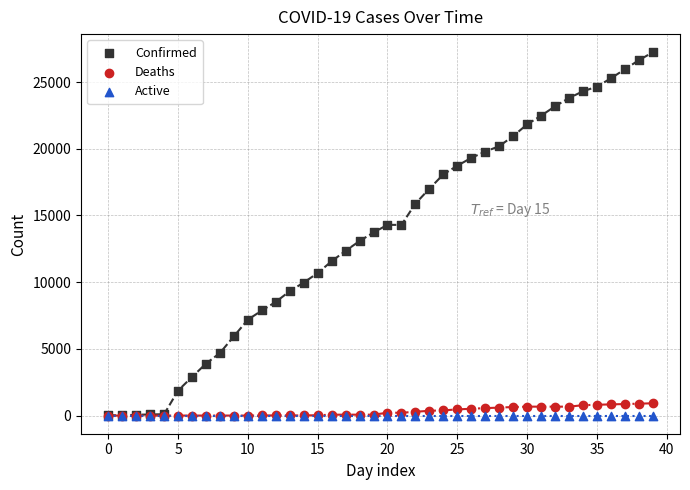

What are all the series names shown in the legend?

Confirmed, Deaths, Active